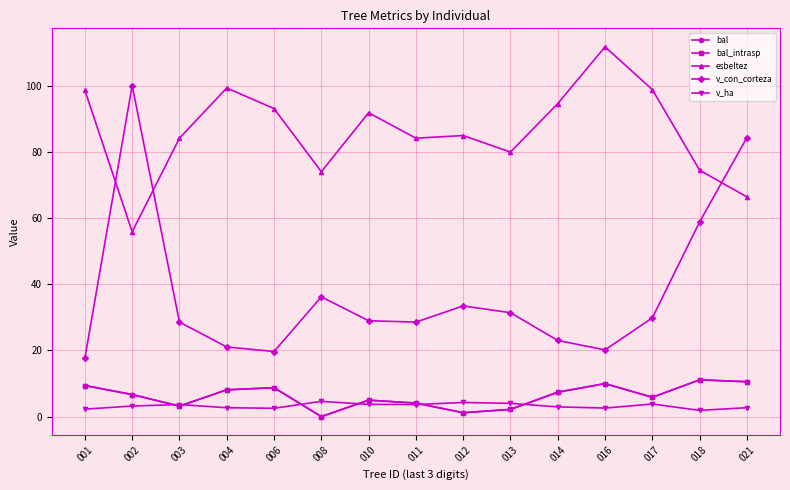

At which label does v_ha reach its peak?

008